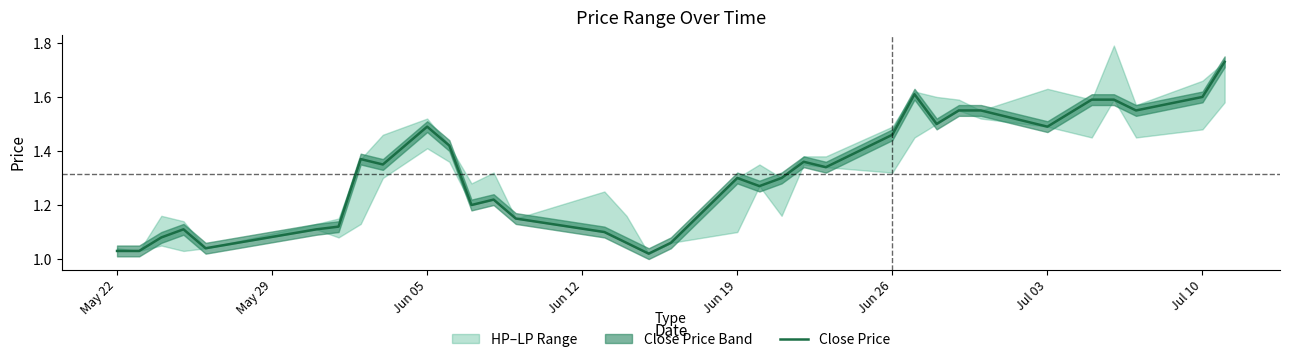

What is the greatest value displayed?

1.7